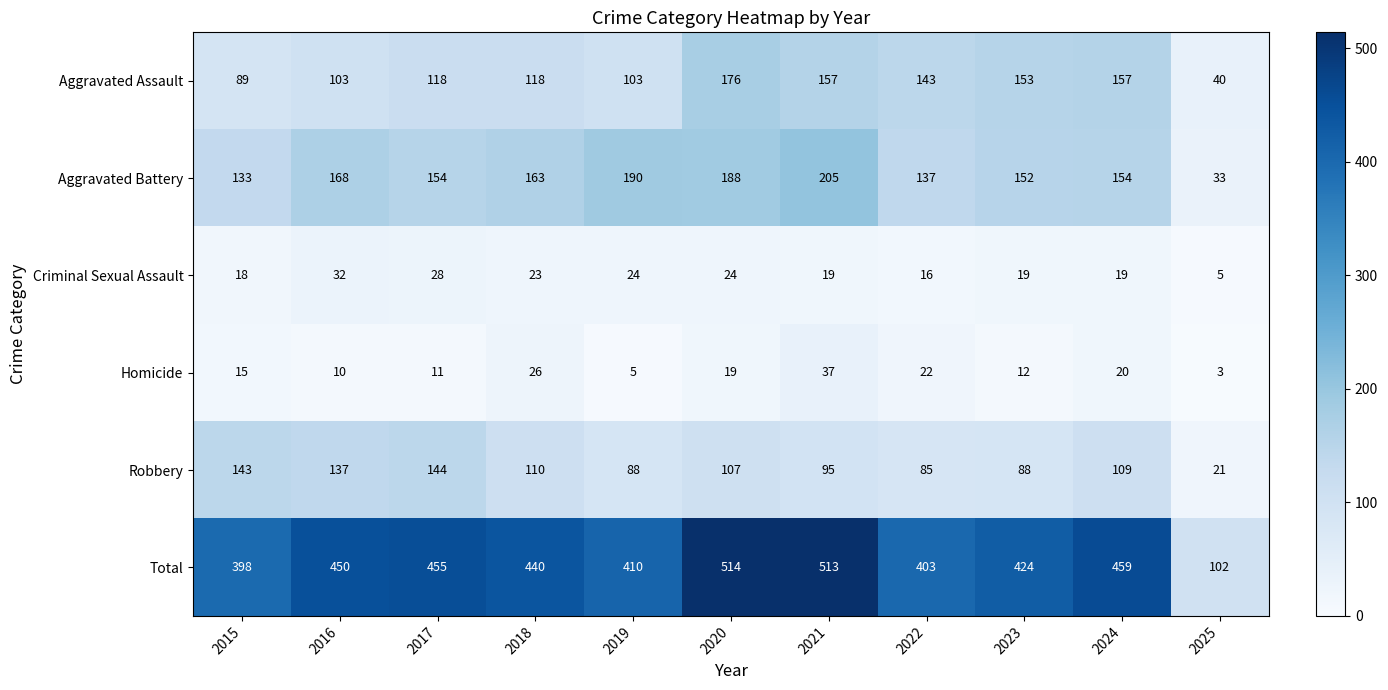

What is the difference between the Robbery values at 2023 and 2016?

49